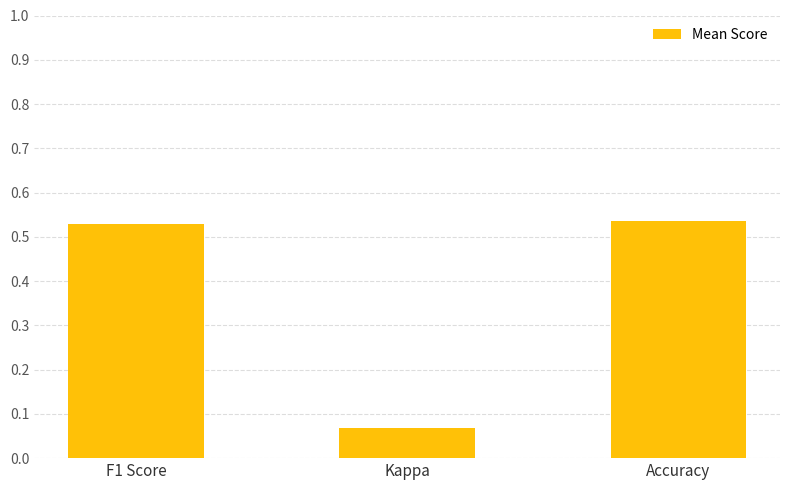

What is the label of the 3rd bar from the right?

F1 Score